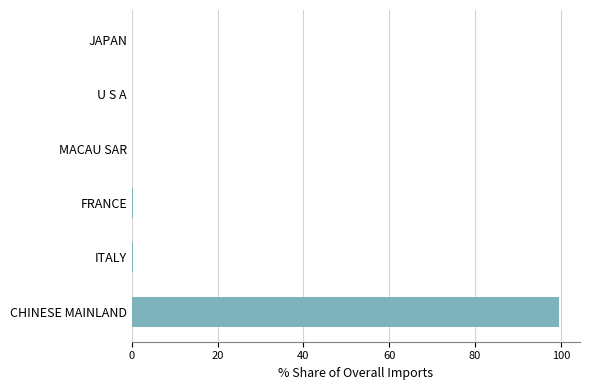

Is it true that the value at CHINESE MAINLAND is 40.9?

False